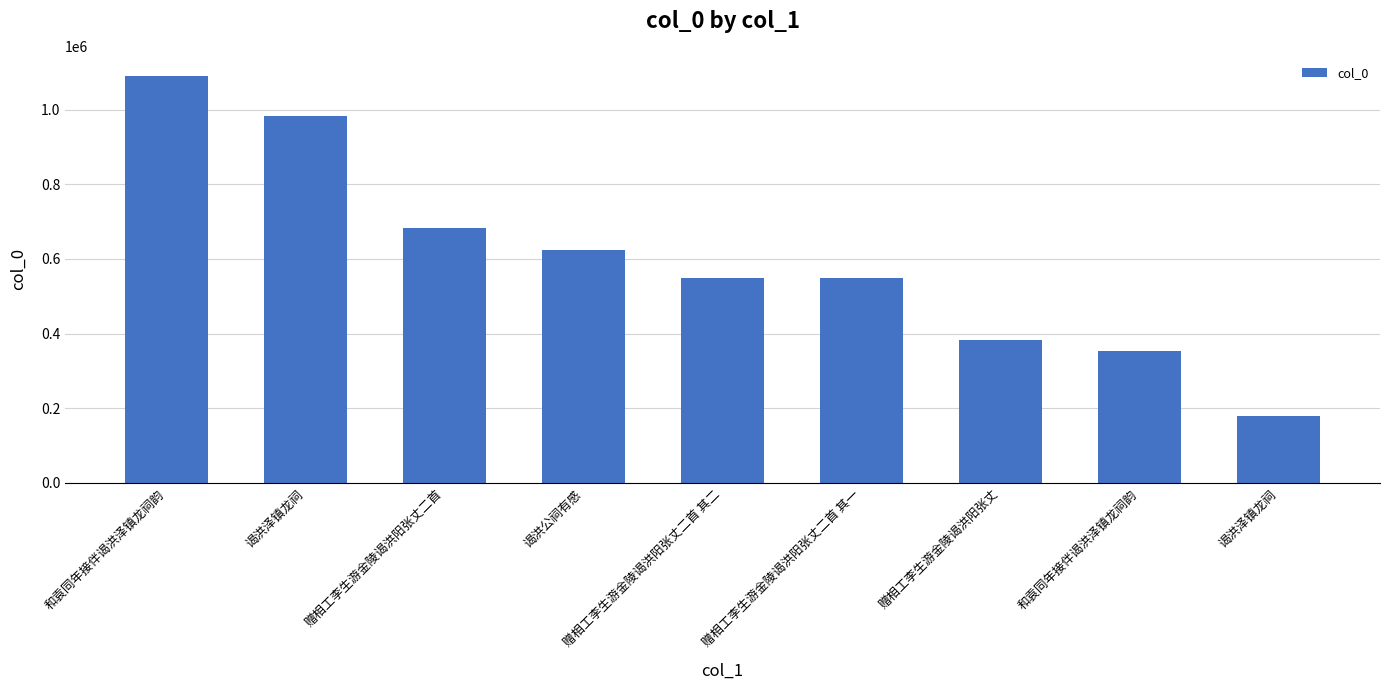

Which category has the lowest value across all series?

谒洪泽镇龙祠